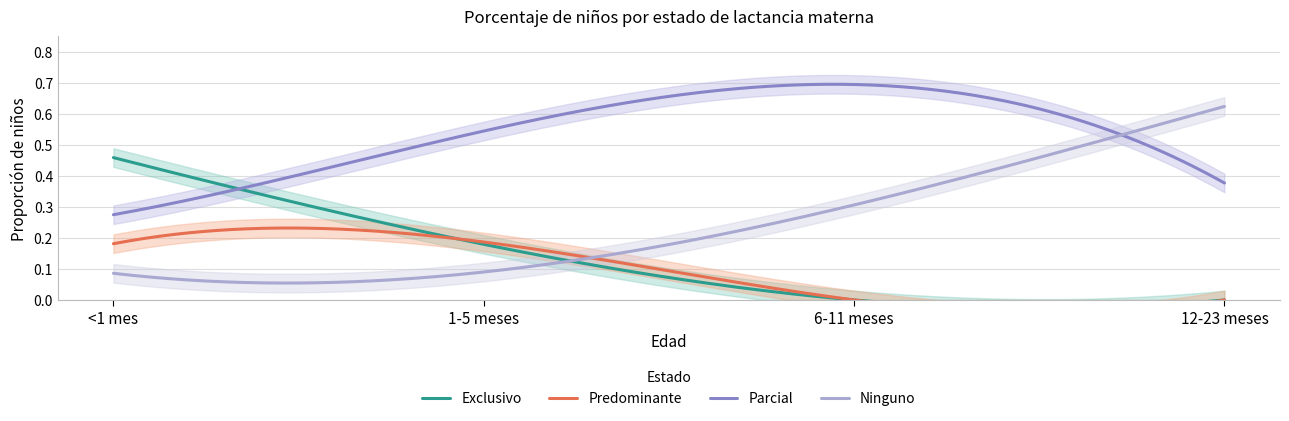

The value of Parcial at 6-11 meses is 0.7. True or false?

True